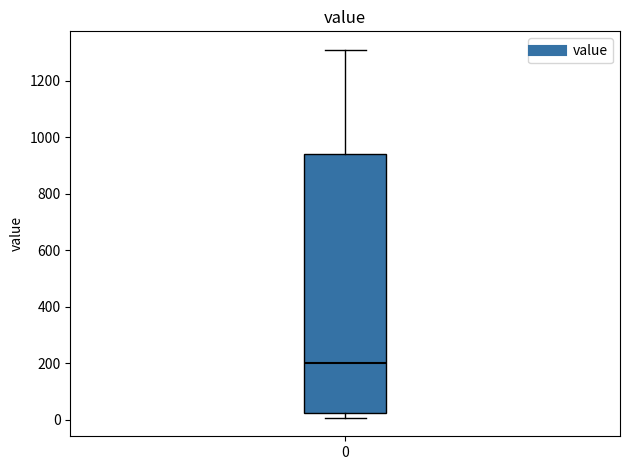

Transcribe this box plot: give where the median line is, the range the box spans, and where the two whiskers end, as read against the y-axis. The values are not printed on the chart, so give them approximately, as read against the axis.

median 200, box 20 to 940, whiskers 0 to 1320